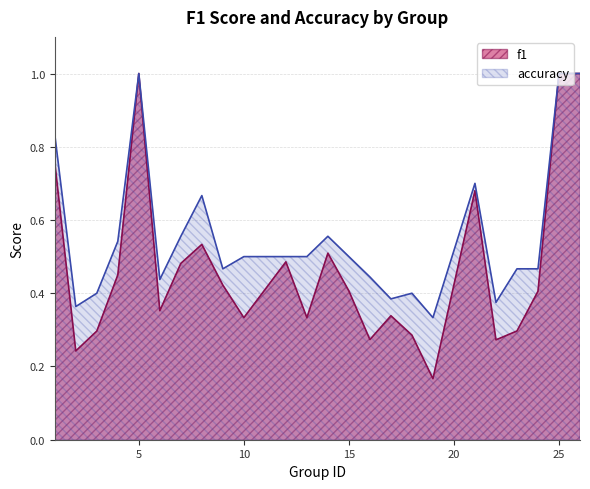

Is it true that accuracy equals 0.2 at 19?

False